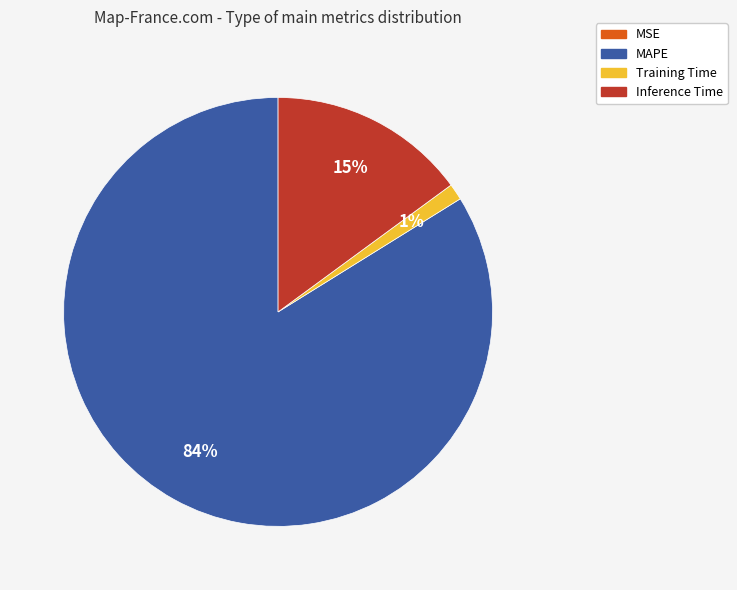

What percentage is the Training Time slice, to the nearest percent?

1%